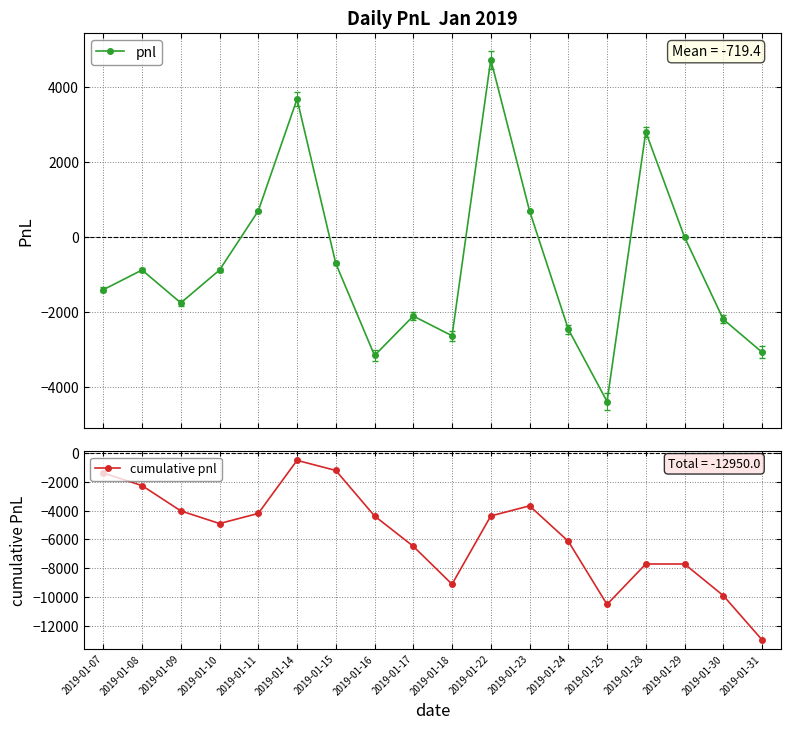

True or false: cumulative pnl and pnl intersect in this chart.

False